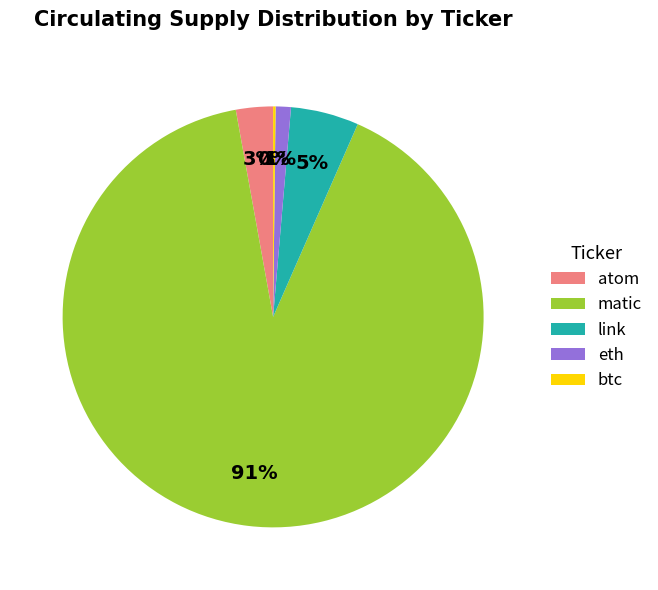

Combined, do eth and matic account for over 50%?

Yes